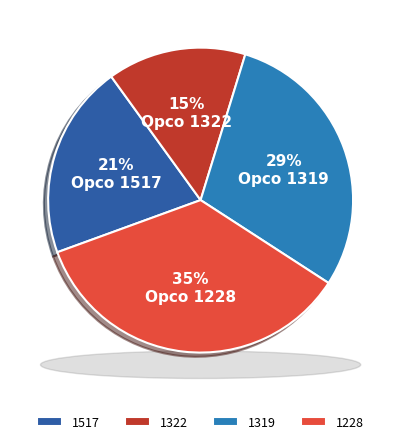

How many segments does this pie chart have?

4